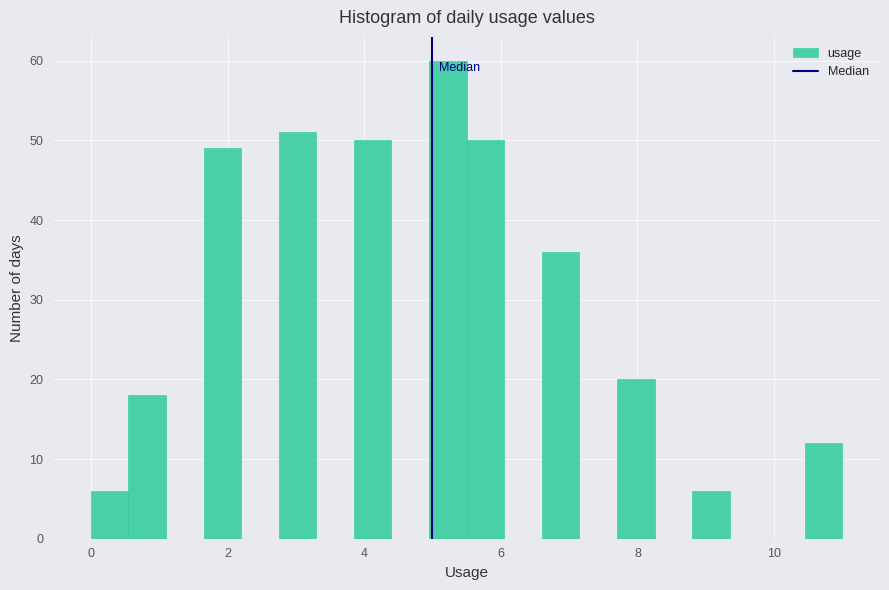

Read against the x-axis, roughly where is the centre of the tallest bar?

5.2